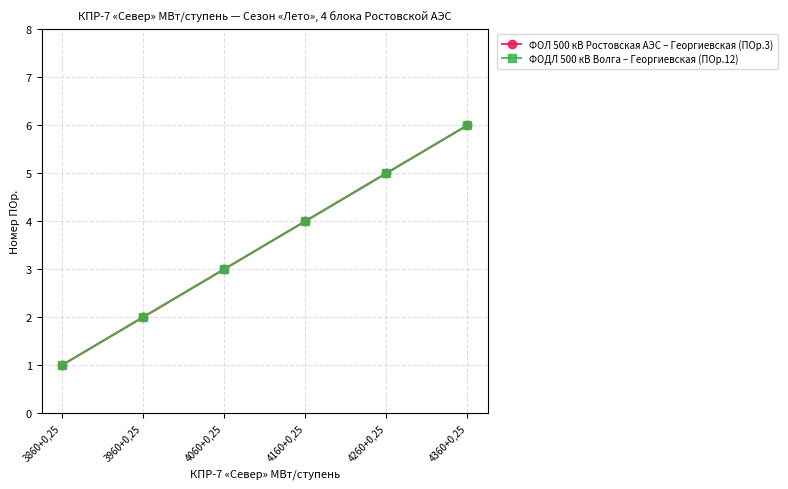

Is this an area chart (filled region under the line)?

No